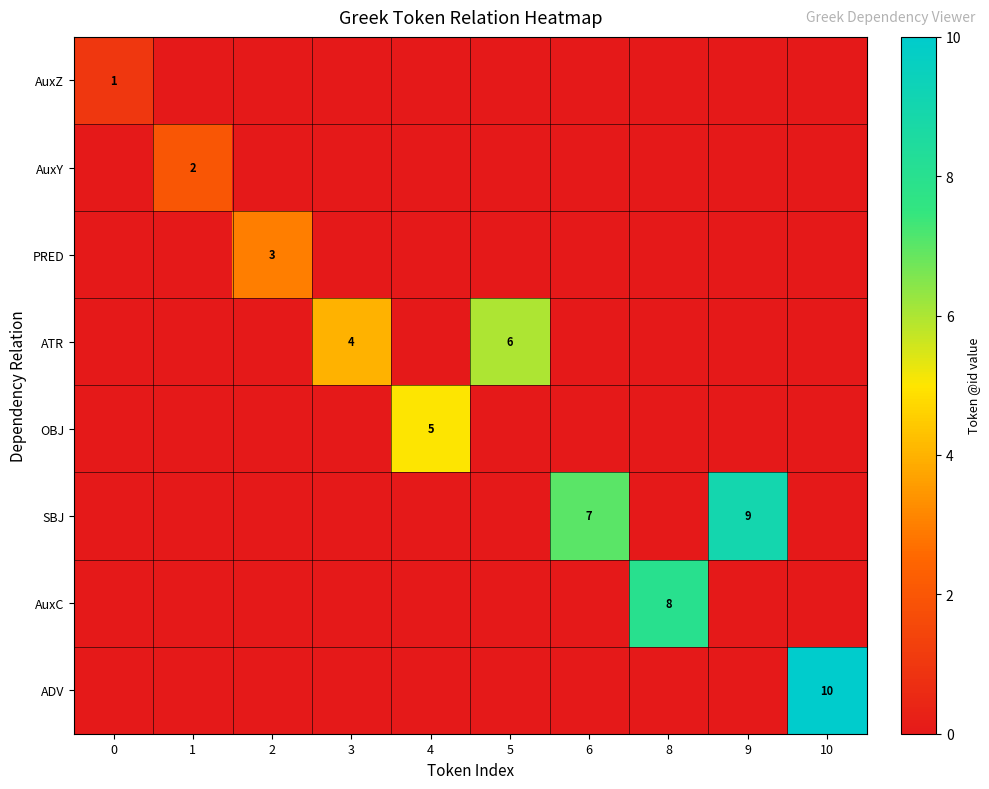

What is the spread (max minus min) of values at 2?

3